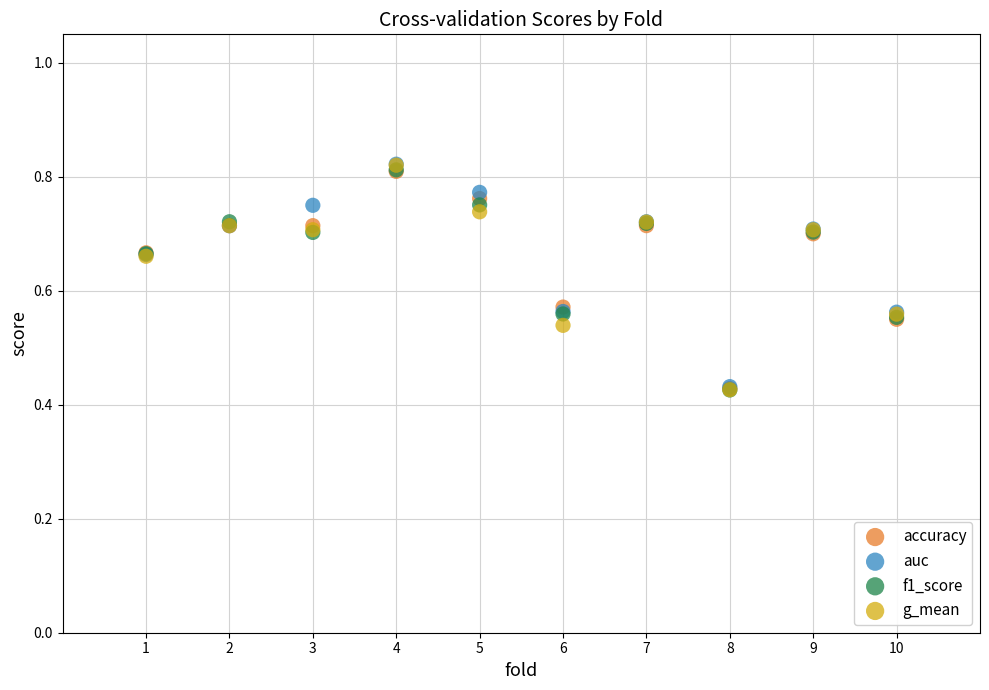

Which series has the widest spread of Y values?

g_mean